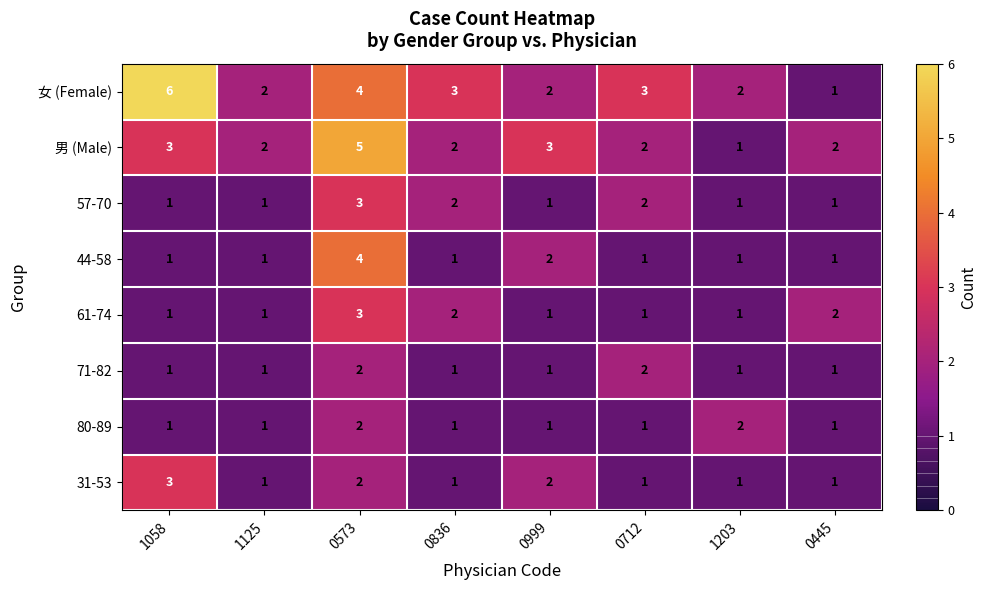

Is it true that 31-53 equals 0 at 0836?

False